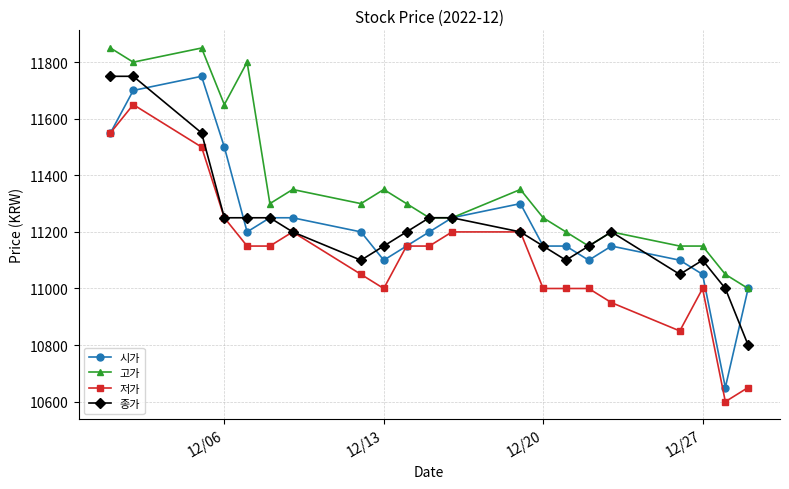

Reading left to right, what are all the values shown in this chart?

시가: 11550	11700	11750	11500	11200	11250	11250	11200	11100	11150	11200	11250	11300	11150	11150	11100	11150	11100	11050	10650	11000
고가: 11850	11800	11850	11650	11800	11300	11350	11300	11350	11300	11250	11250	11350	11250	11200	11150	11200	11150	11150	11050	11000
저가: 11550	11650	11500	11250	11150	11150	11200	11050	11000	11150	11150	11200	11200	11000	11000	11000	10950	10850	11000	10600	10650
종가: 11750	11750	11550	11250	11250	11250	11200	11100	11150	11200	11250	11250	11200	11150	11100	11150	11200	11050	11100	11000	10800